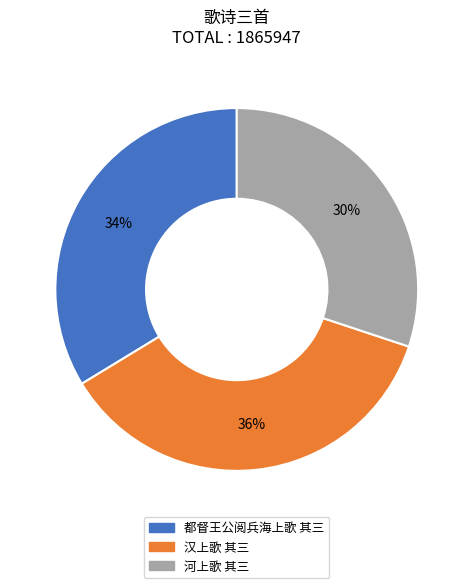

Which has a higher value, 河上歌 其三 or 汉上歌 其三?

汉上歌 其三